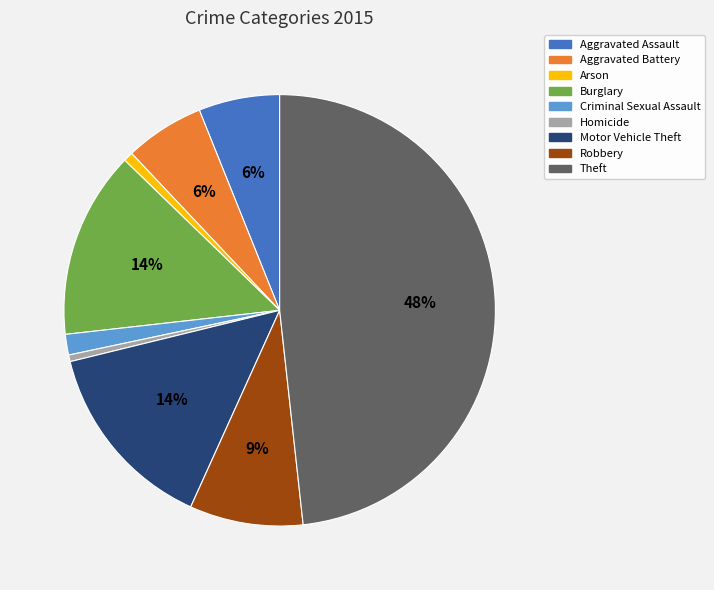

To the nearest percent, what is the difference between the largest and smallest slice percentages?

48%